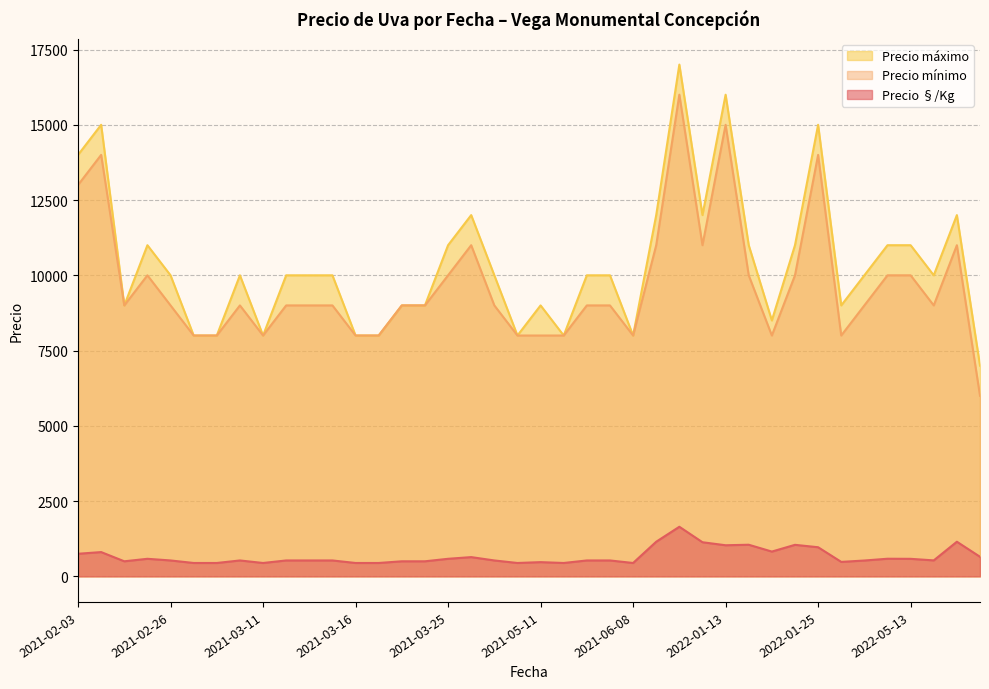

True or false: Precio §/Kg and Precio máximo intersect in this chart.

False